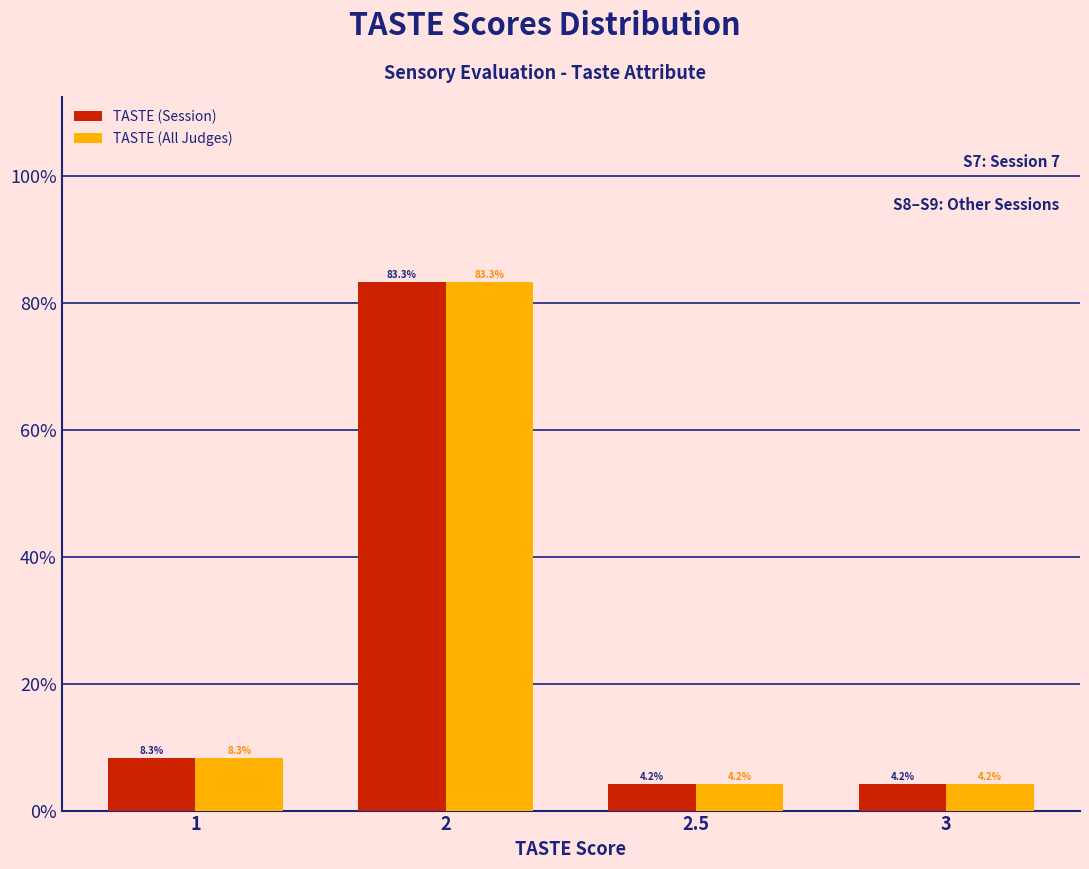

Reading right to left, what are all the values shown in this chart?

TASTE (Session): 3=4.2	2.5=4.2	2=83.3	1=8.3
TASTE (All Judges): 3=4.2	2.5=4.2	2=83.3	1=8.3